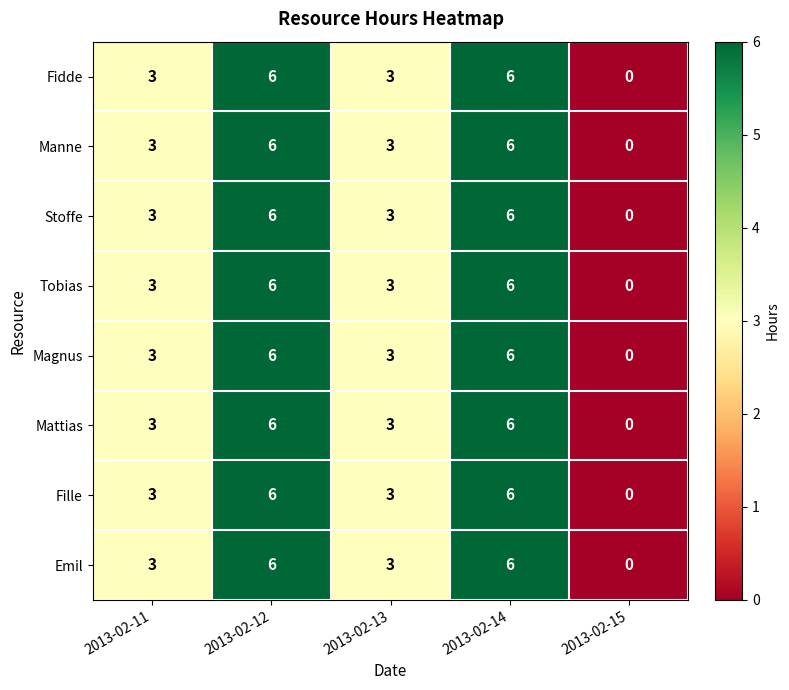

Count the Stoffe values in the range 3 to 6.

4